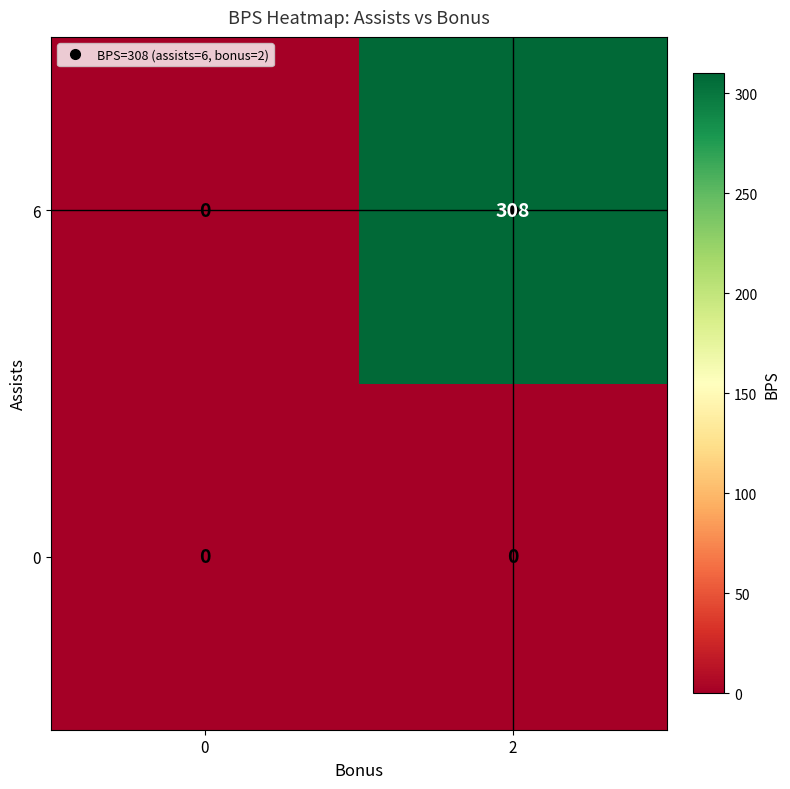

The value of 6 at 2 is 196. True or false?

False